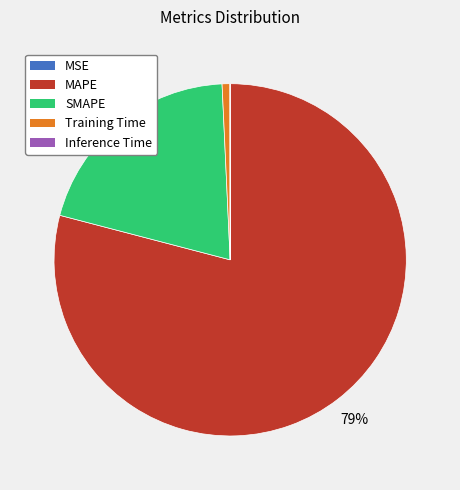

Does any single category account for the majority?

Yes